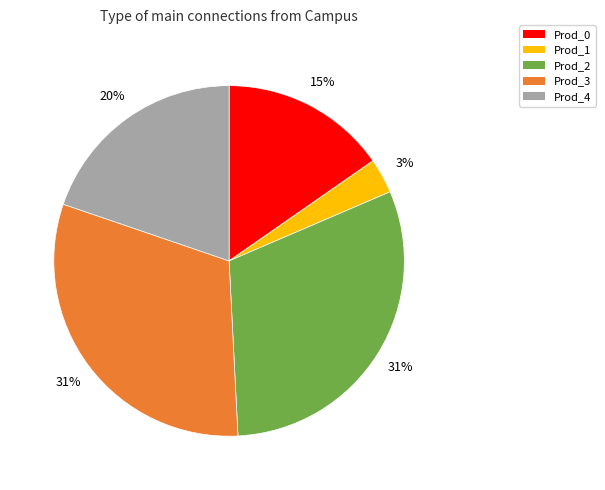

To the nearest percent, what is the difference between the largest and smallest slice percentages?

28%